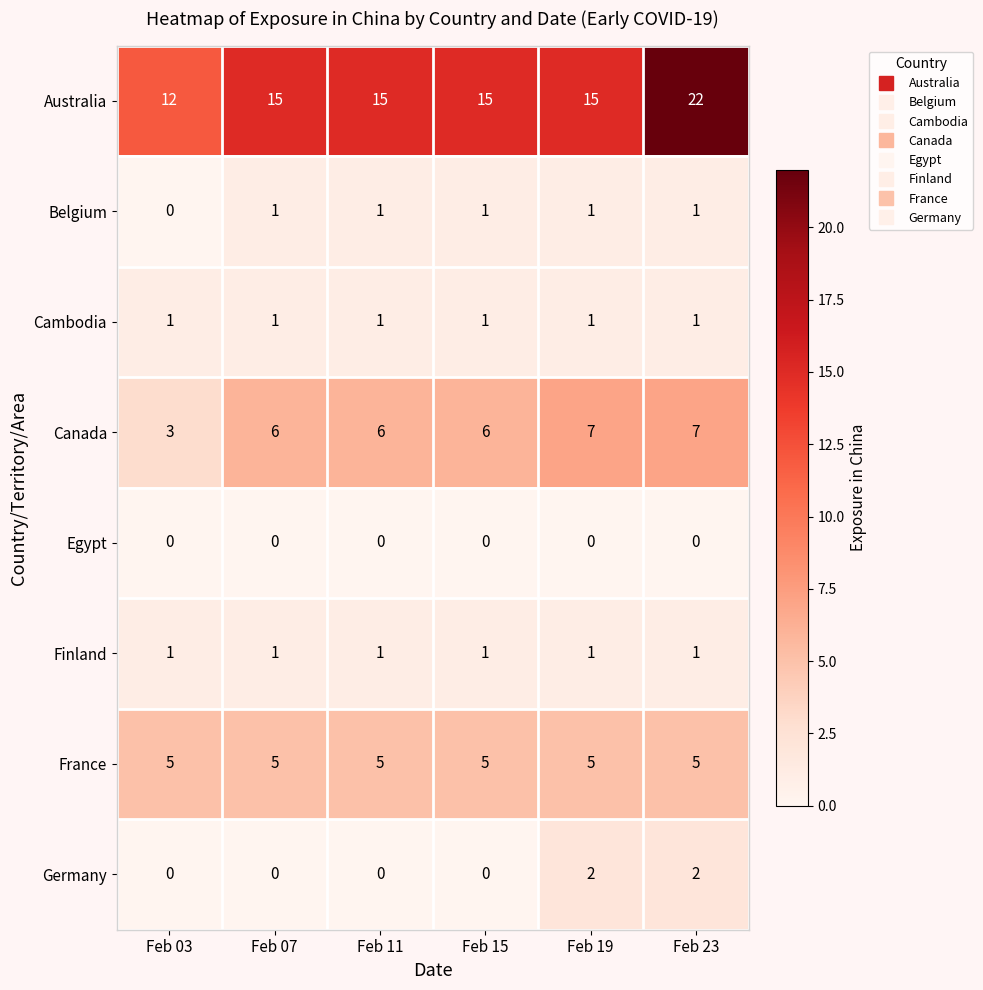

What is the difference between the highest and lowest values at Feb 11?

15